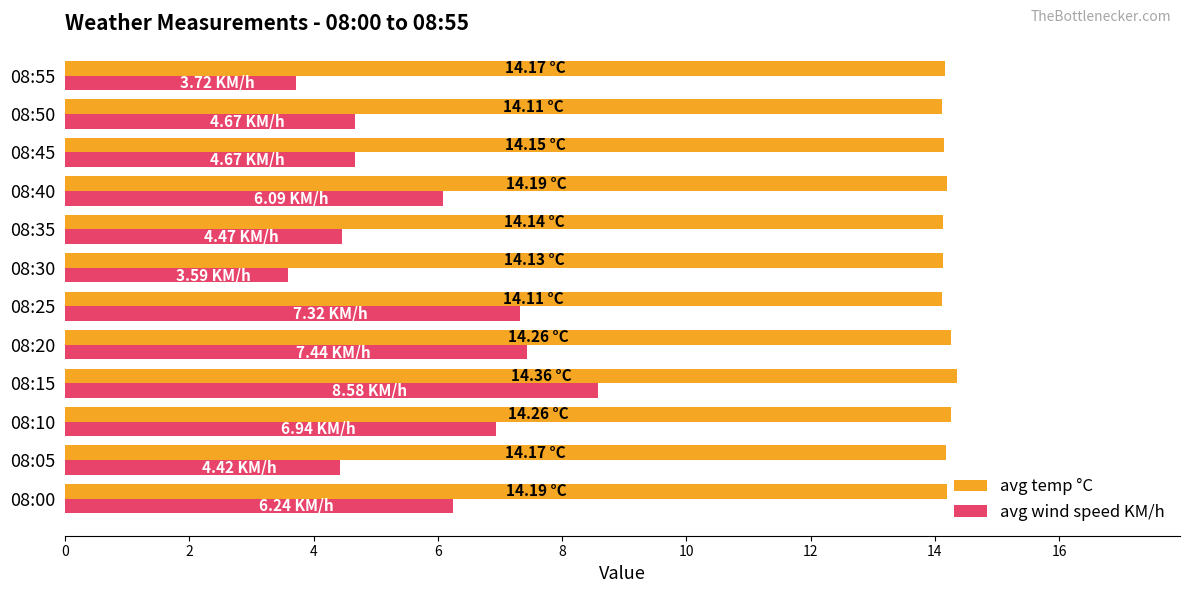

At 08:40, list the series in order from smallest to largest.

avg wind speed KM/h, avg temp °C